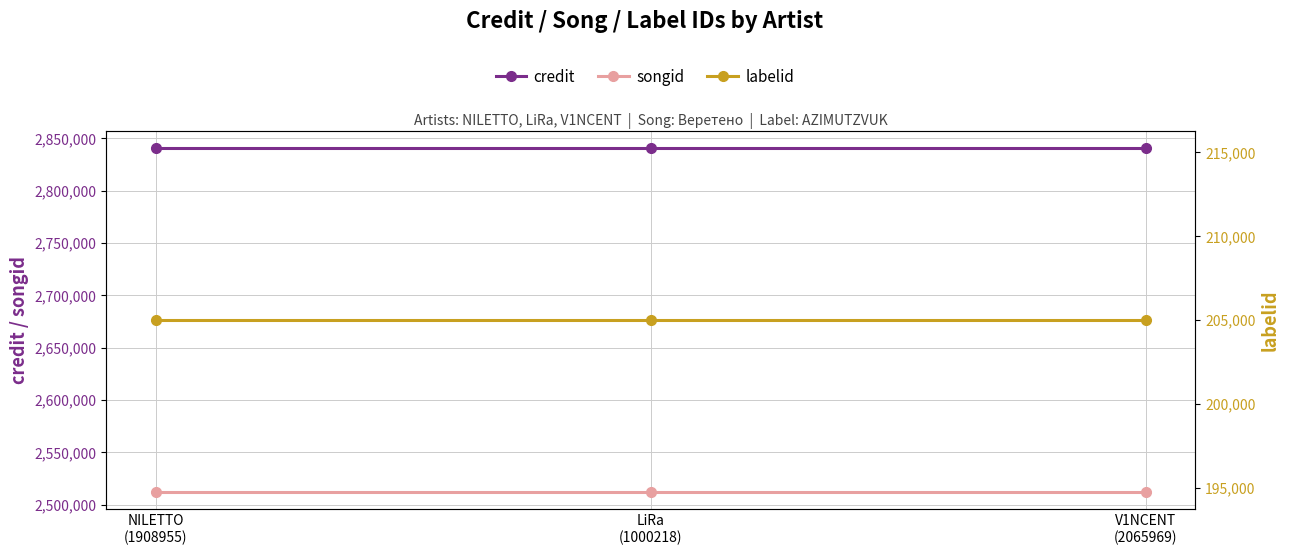

At LiRa
(1000218), list the series in order from smallest to largest.

labelid, songid, credit